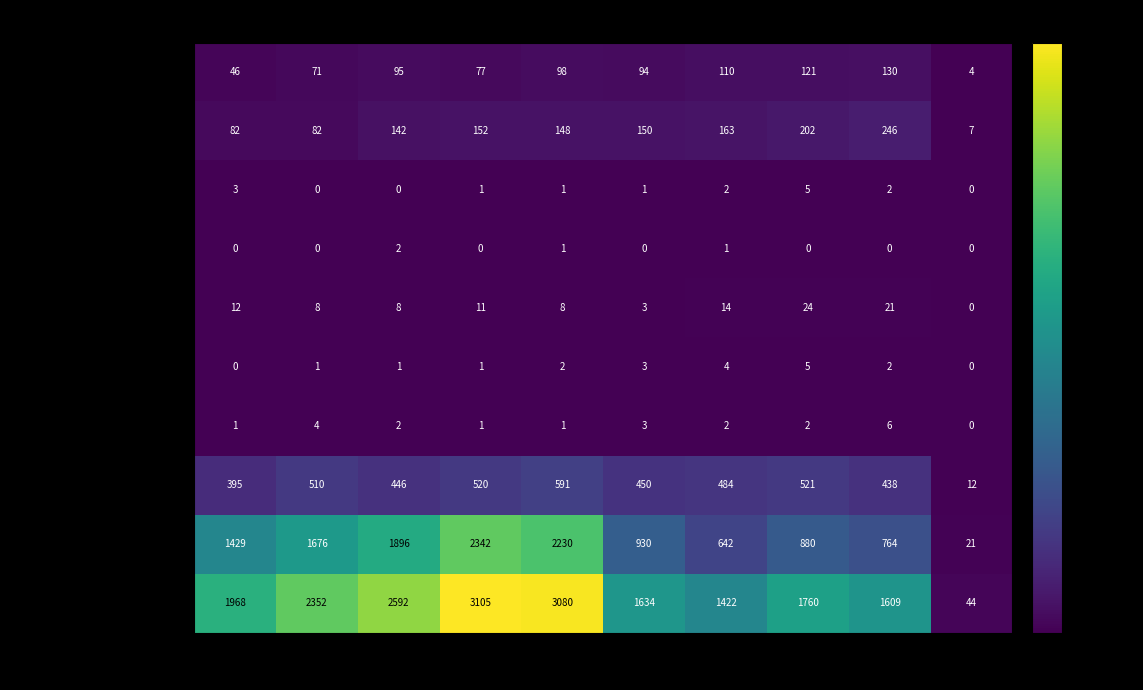

Rank the categories by Robbery value from highest to lowest.

2019, 2022, 2018, 2016, 2021, 2020, 2017, 2023, 2015, 2024